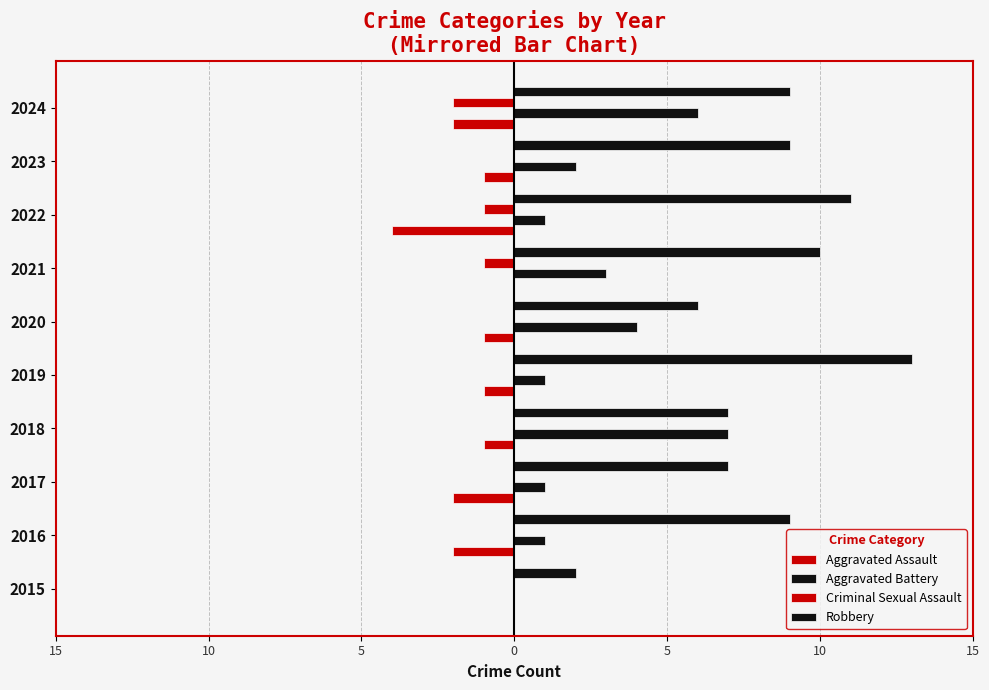

How many data points in Robbery are less than 9?

4